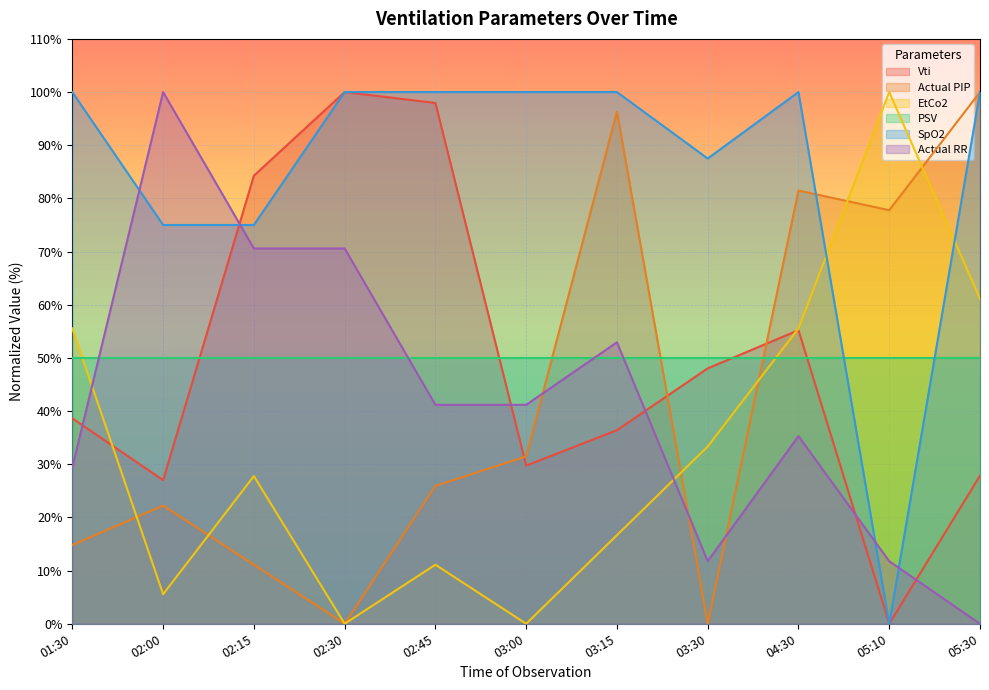

How many values in Vti are above zero?

10